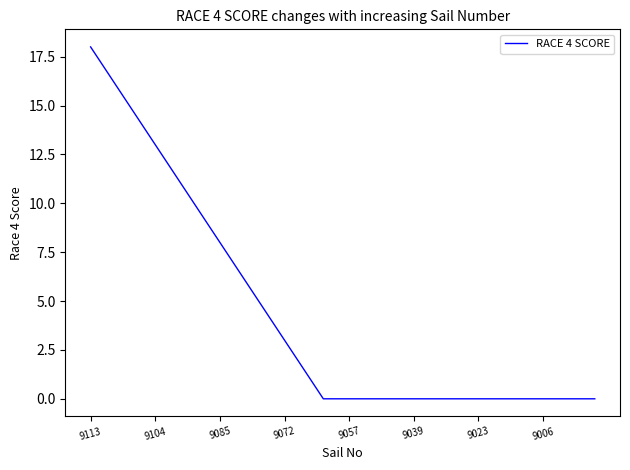

Reading left to right, what are all the values shown in this chart?

18	17	16	15	14	13	12	11	10	9	8	7	6	5	4	3	2	1	0	0	0	0	0	0	0	0	0	0	0	0	0	0	0	0	0	0	0	0	0	0